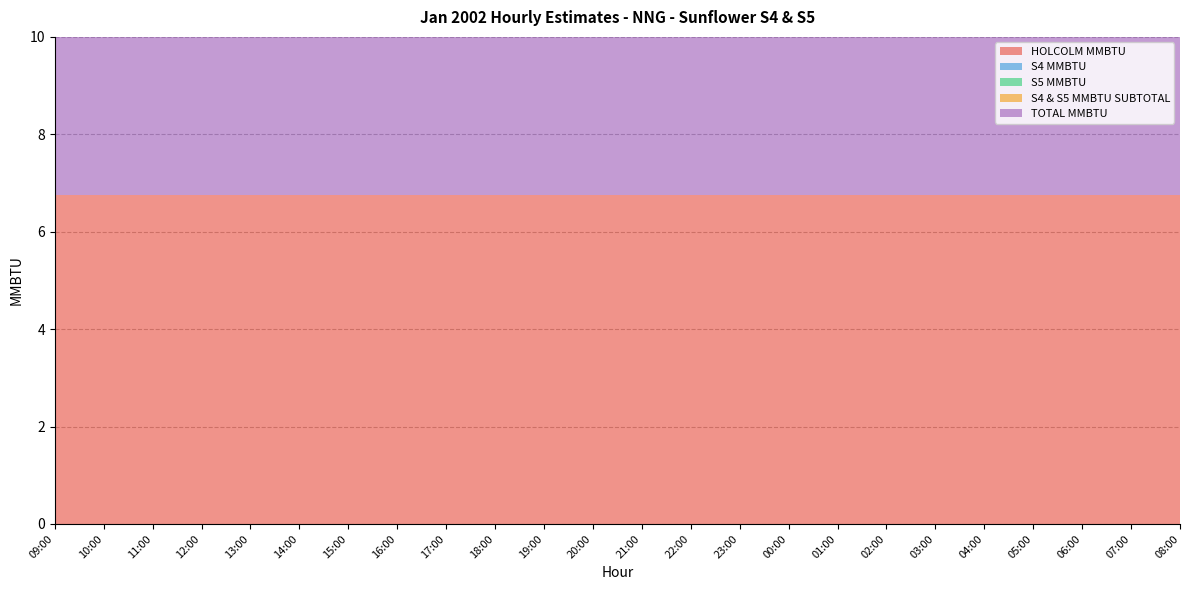

Reading left to right, list all the values displayed in this chart.

HOLCOLM MMBTU: 09:00=6.8	10:00=6.8	11:00=6.8	12:00=6.8	13:00=6.8	14:00=6.8	15:00=6.8	16:00=6.8	17:00=6.8	18:00=6.8	19:00=6.8	20:00=6.8	21:00=6.8	22:00=6.8	23:00=6.8	00:00=6.8	01:00=6.8	02:00=6.8	03:00=6.8	04:00=6.8	05:00=6.8	06:00=6.8	07:00=6.8	08:00=6.8
S4 MMBTU: 09:00=0.0	10:00=0.0	11:00=0.0	12:00=0.0	13:00=0.0	14:00=0.0	15:00=0.0	16:00=0.0	17:00=0.0	18:00=0.0	19:00=0.0	20:00=0.0	21:00=0.0	22:00=0.0	23:00=0.0	00:00=0.0	01:00=0.0	02:00=0.0	03:00=0.0	04:00=0.0	05:00=0.0	06:00=0.0	07:00=0.0	08:00=0.0
S5 MMBTU: 09:00=0.0	10:00=0.0	11:00=0.0	12:00=0.0	13:00=0.0	14:00=0.0	15:00=0.0	16:00=0.0	17:00=0.0	18:00=0.0	19:00=0.0	20:00=0.0	21:00=0.0	22:00=0.0	23:00=0.0	00:00=0.0	01:00=0.0	02:00=0.0	03:00=0.0	04:00=0.0	05:00=0.0	06:00=0.0	07:00=0.0	08:00=0.0
S4 & S5 MMBTU SUBTOTAL: 09:00=0.0	10:00=0.0	11:00=0.0	12:00=0.0	13:00=0.0	14:00=0.0	15:00=0.0	16:00=0.0	17:00=0.0	18:00=0.0	19:00=0.0	20:00=0.0	21:00=0.0	22:00=0.0	23:00=0.0	00:00=0.0	01:00=0.0	02:00=0.0	03:00=0.0	04:00=0.0	05:00=0.0	06:00=0.0	07:00=0.0	08:00=0.0
TOTAL MMBTU: 09:00=6.8	10:00=6.8	11:00=6.8	12:00=6.8	13:00=6.8	14:00=6.8	15:00=6.8	16:00=6.8	17:00=6.8	18:00=6.8	19:00=6.8	20:00=6.8	21:00=6.8	22:00=6.8	23:00=6.8	00:00=6.8	01:00=6.8	02:00=6.8	03:00=6.8	04:00=6.8	05:00=6.8	06:00=6.8	07:00=6.8	08:00=6.8